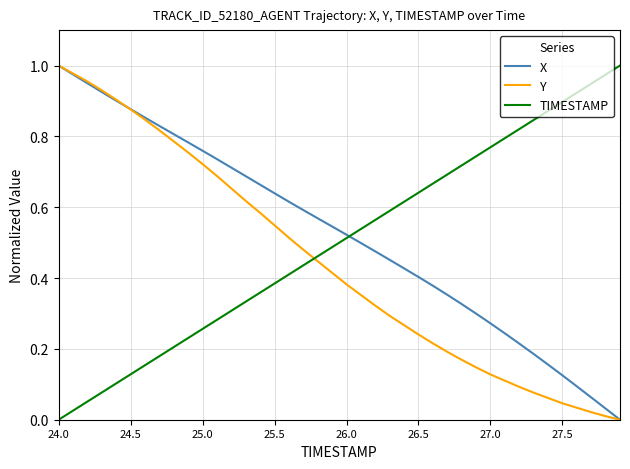

True or false: TIMESTAMP and Y intersect in this chart.

True